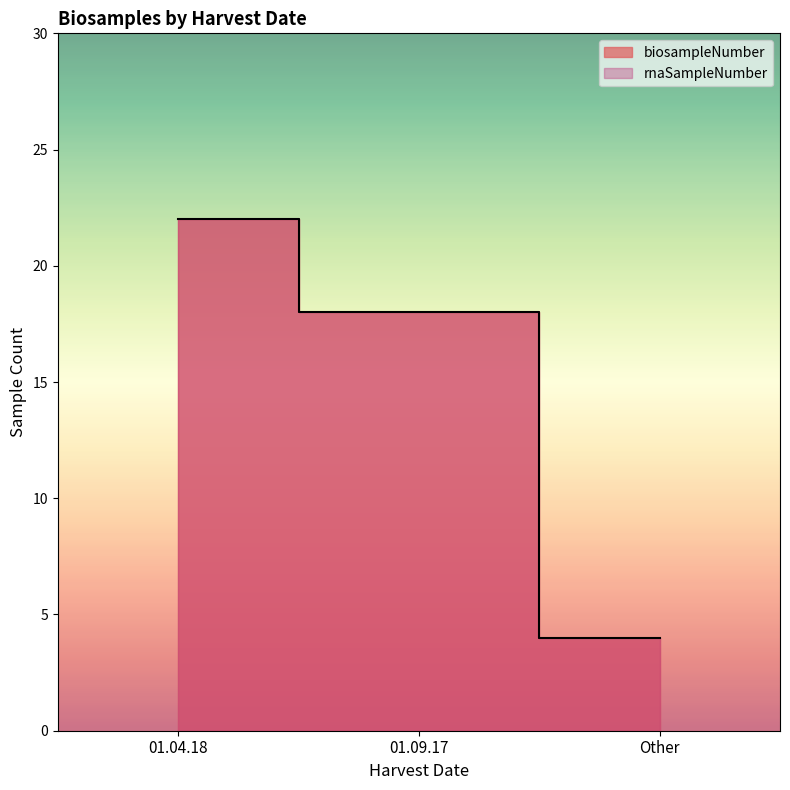

List the series in order of their peak value, highest first.

biosampleNumber, rnaSampleNumber